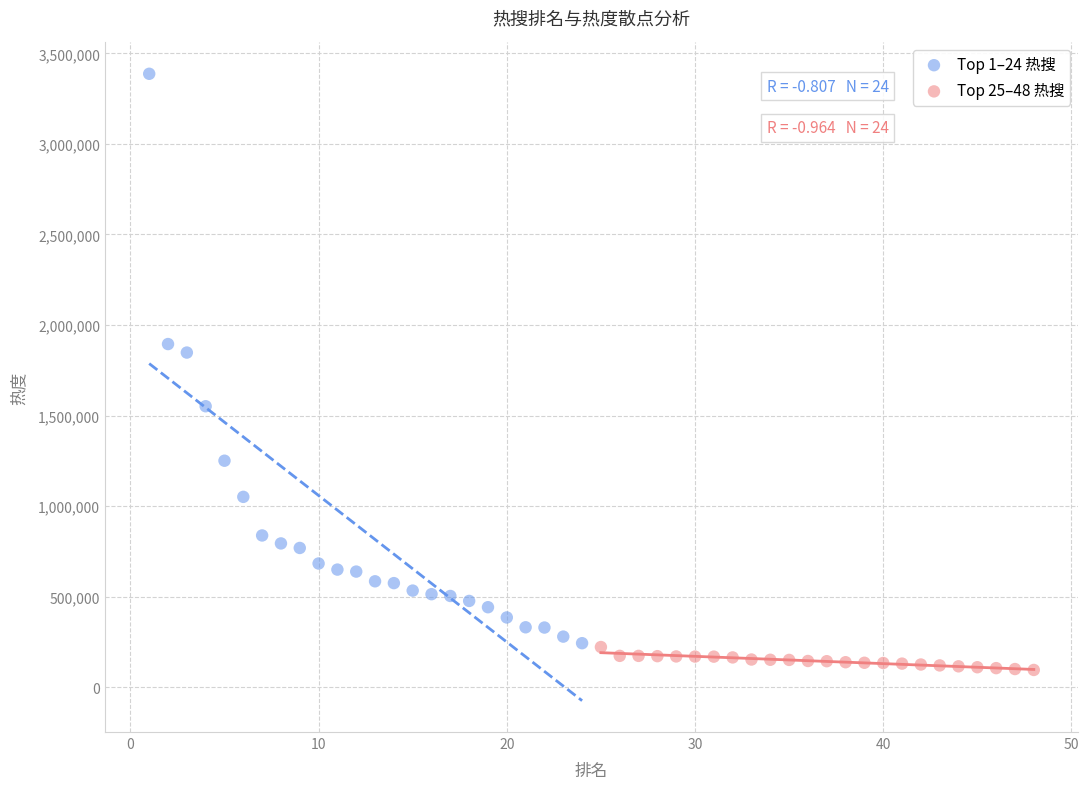

Which series reaches the maximum Y coordinate?

Top 1–24 热搜